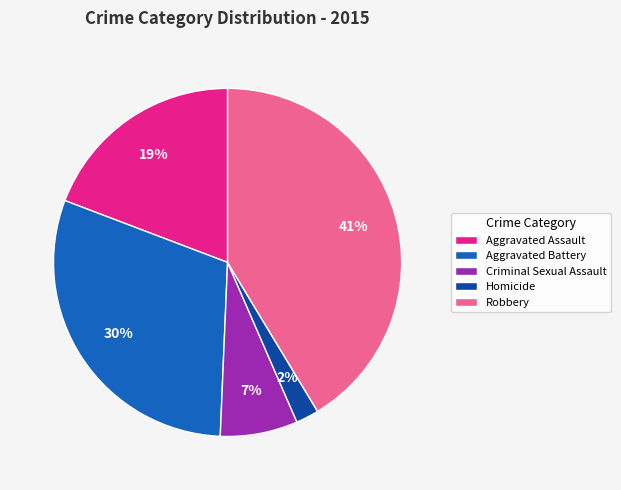

Count the number of slices in the pie.

5